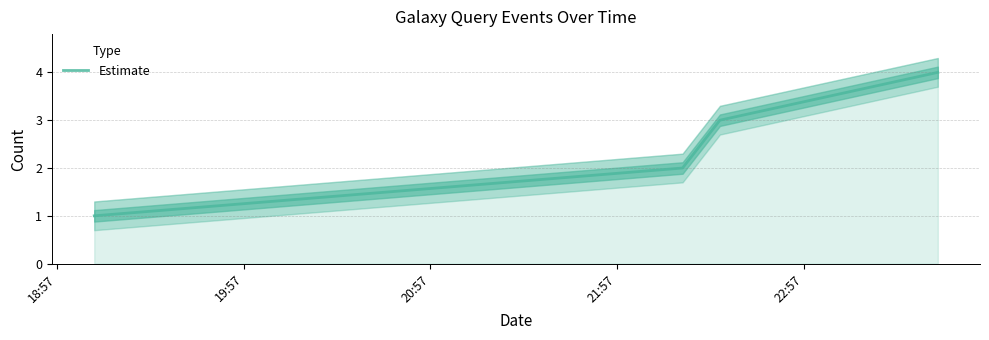

Reading left to right, extract all data points from this chart.

1	2	3	4